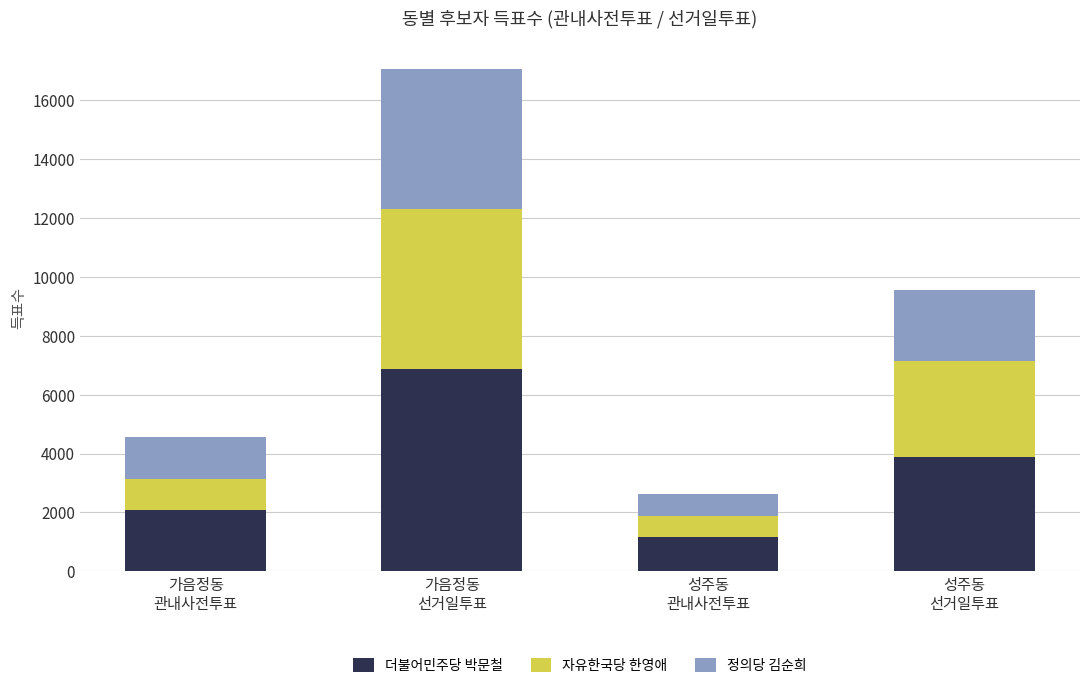

What is the minimum value for 더불어민주당 박문철?

1154